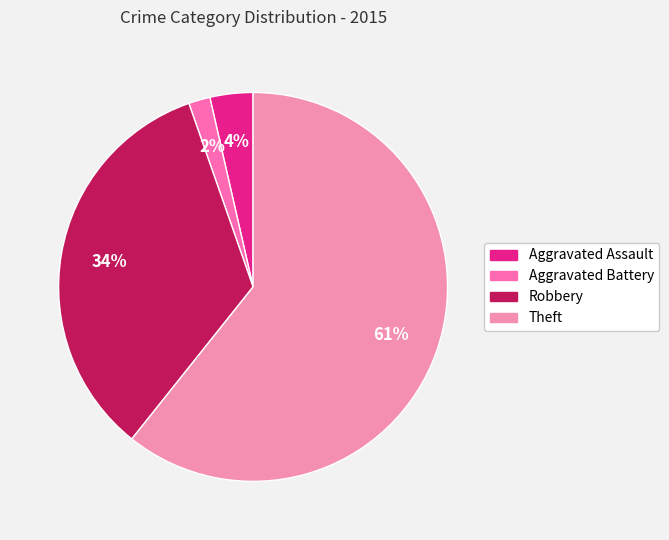

How much of the chart is everything except Aggravated Assault?

96.4%